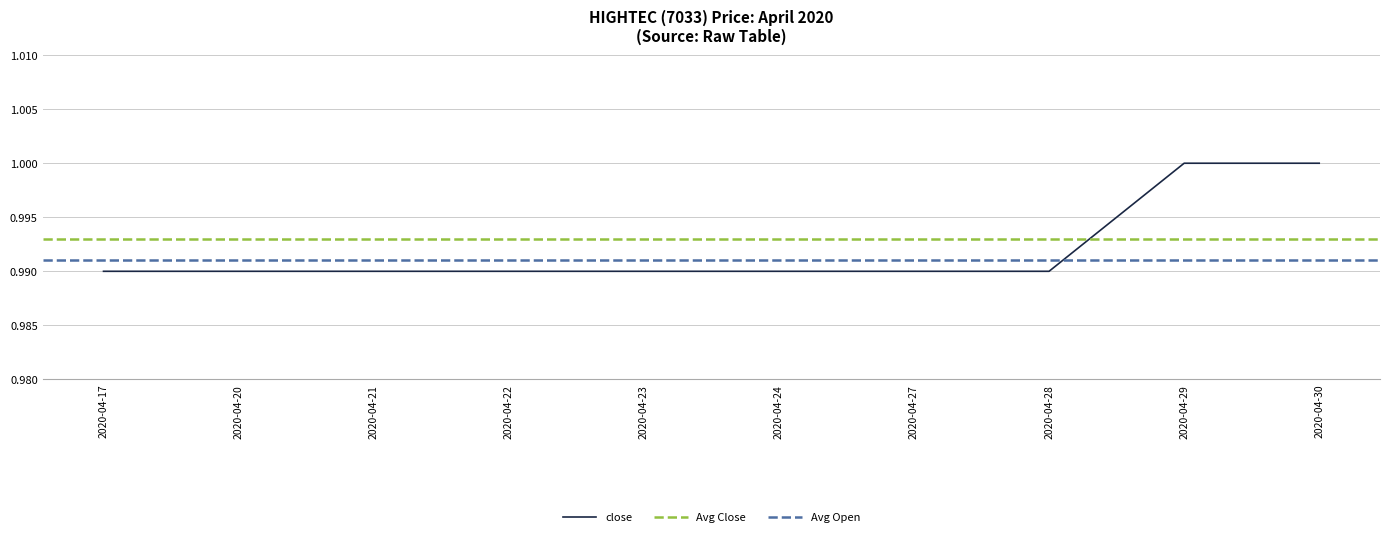

Which series has the widest spread of values?

close